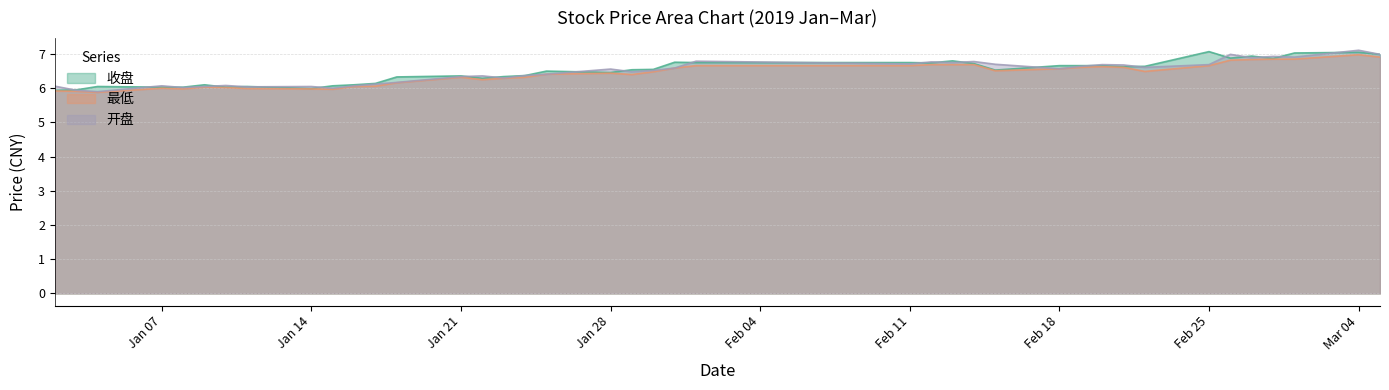

At which category is the sum across all series the highest?

Mar 04